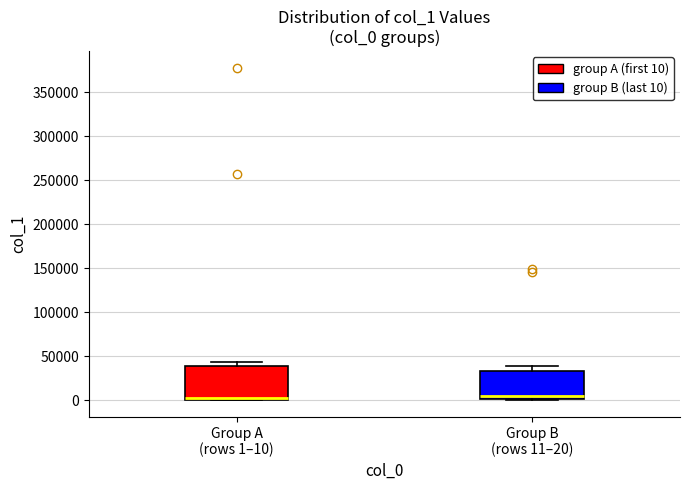

Reading left to right, read every box against the y-axis: the position of its median line, the range the box covers, and the ends of its whiskers. The values are not printed on the chart, so give them approximately, as read against the axis.

Group A (rows 1–10): median 0 (just above the box's lower edge), box 0 to 40000, whiskers 0 to 45000
Group B (rows 11–20): median 5000, box 0 to 35000, whiskers 0 to 40000